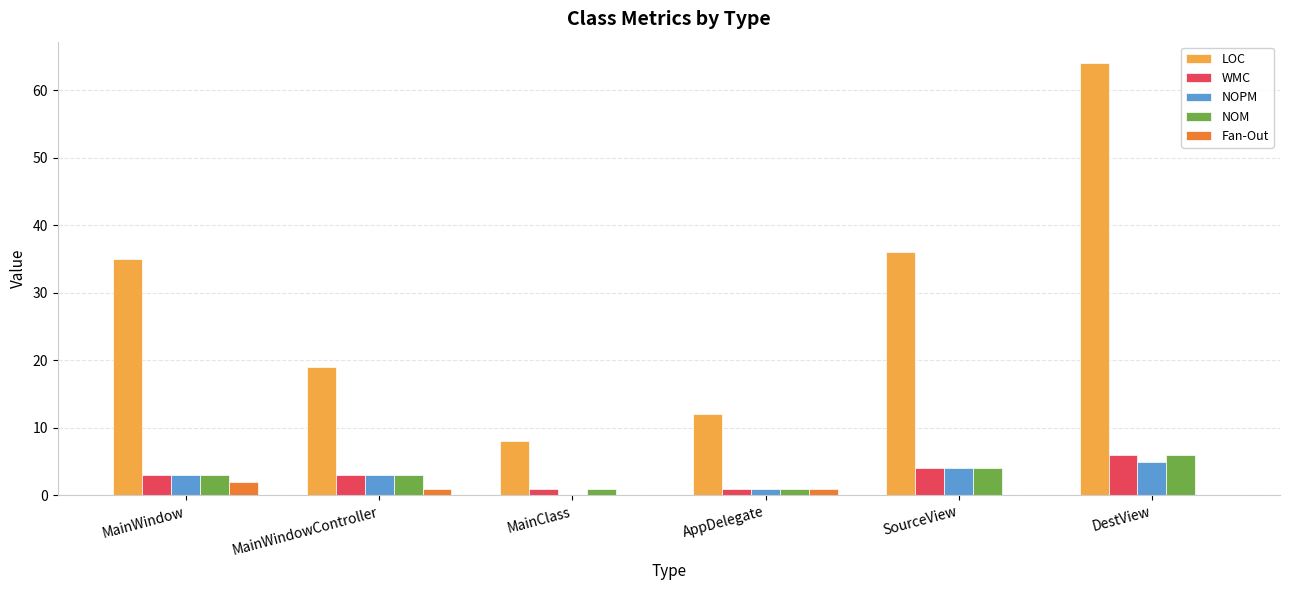

Reading left to right, transcribe all the data shown in this chart.

LOC: 35	19	8	12	36	64
WMC: 3	3	1	1	4	6
NOPM: 3	3	0	1	4	5
NOM: 3	3	1	1	4	6
Fan-Out: 2	1	0	1	0	0